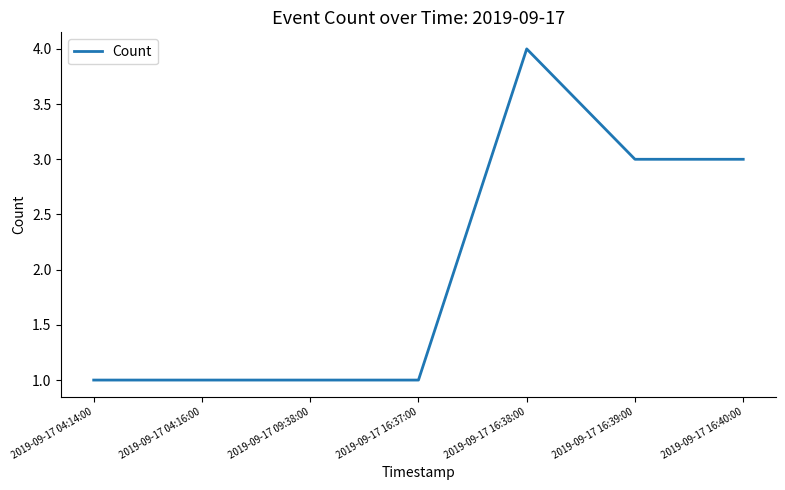

Count the values in the range 1 to 3.

6